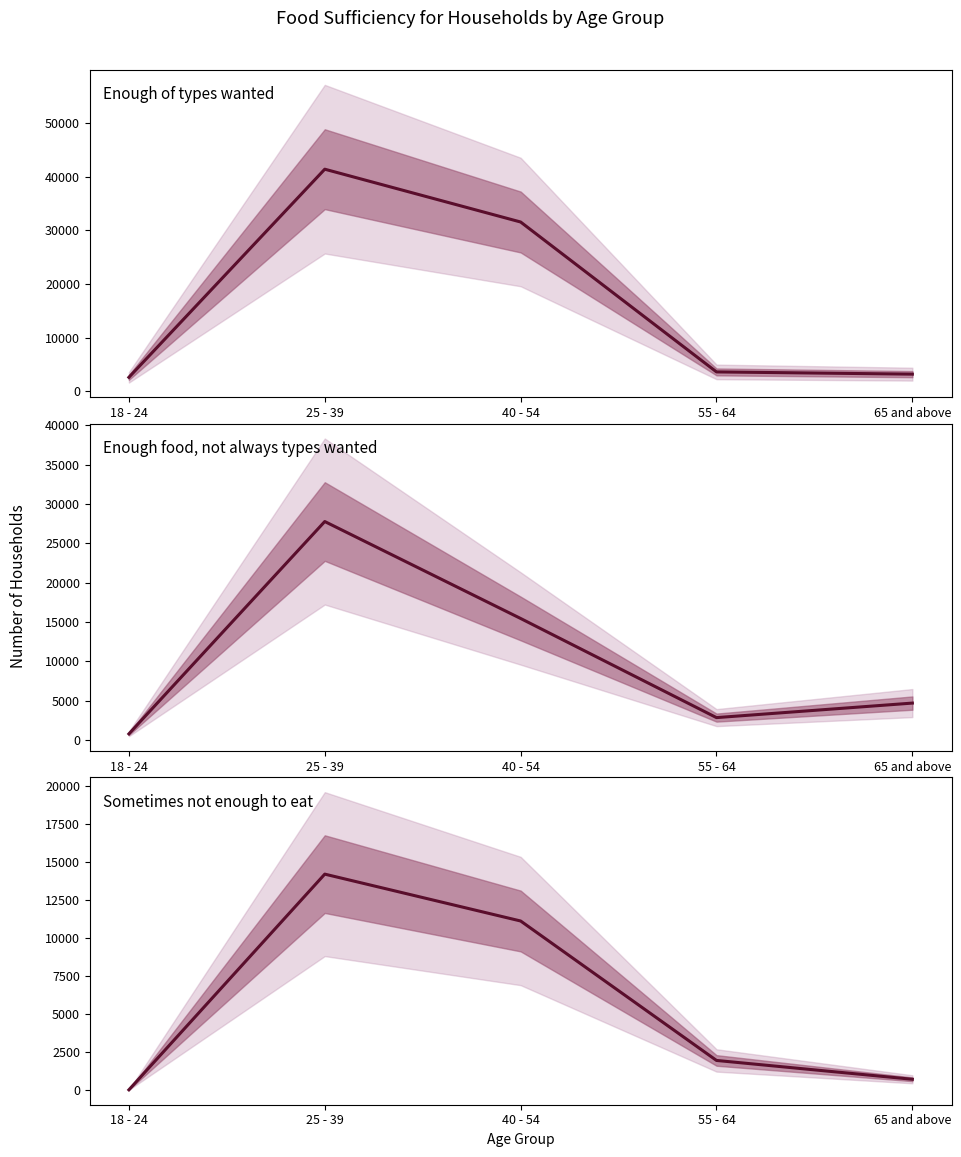

Does the chart have visible grid lines?

No